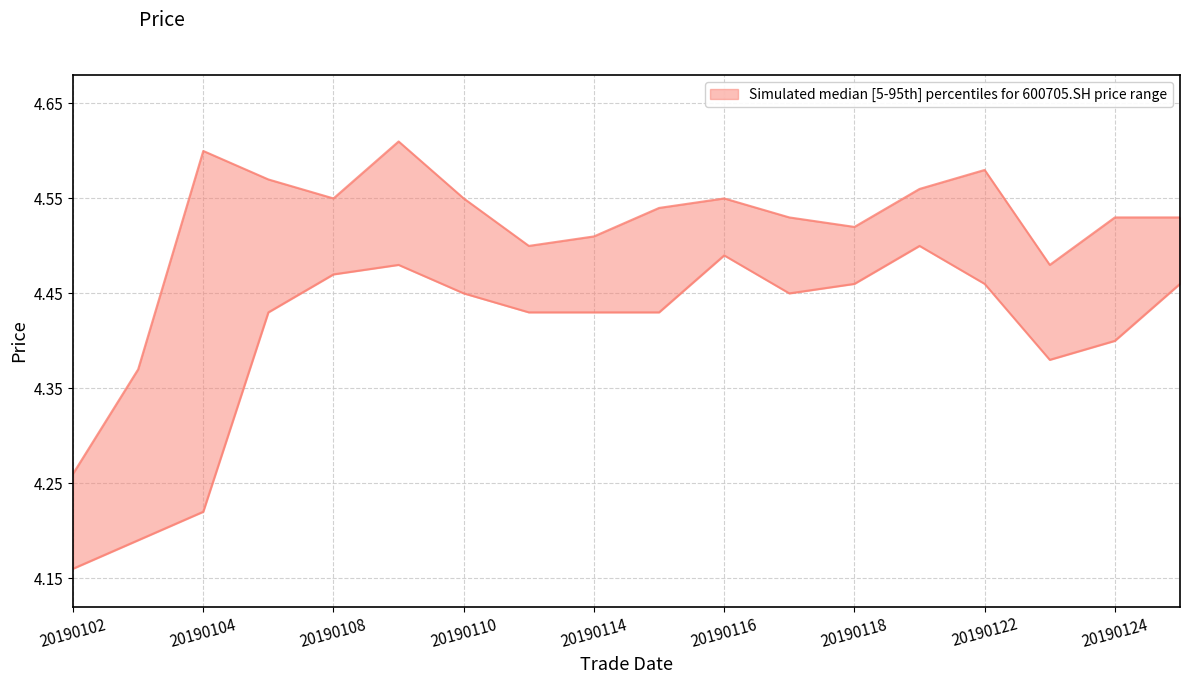

Reading left to right, what are all the values shown in this chart?

high: 20190102=4.3	20190103=4.4	20190104=4.6	20190107=4.6	20190108=4.5	20190109=4.6	20190110=4.5	20190111=4.5	20190114=4.5	20190115=4.5	20190116=4.5	20190117=4.5	20190118=4.5	20190121=4.6	20190122=4.6	20190123=4.5	20190124=4.5	20190125=4.5
low: 20190102=4.2	20190103=4.2	20190104=4.2	20190107=4.4	20190108=4.5	20190109=4.5	20190110=4.5	20190111=4.4	20190114=4.4	20190115=4.4	20190116=4.5	20190117=4.5	20190118=4.5	20190121=4.5	20190122=4.5	20190123=4.4	20190124=4.4	20190125=4.5